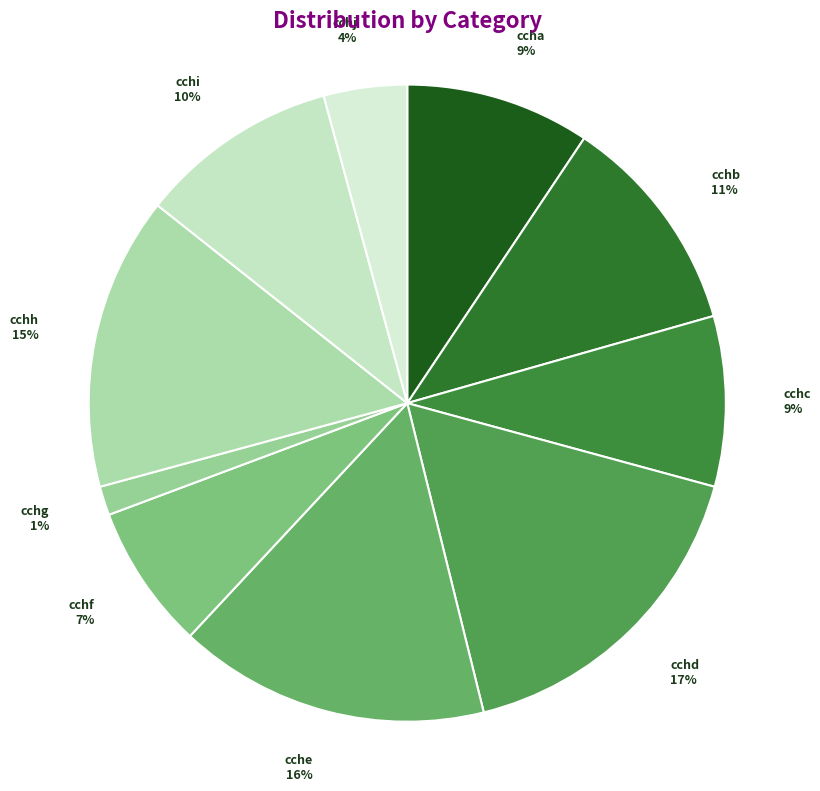

What percentage is the cchc slice, to the nearest percent?

9%